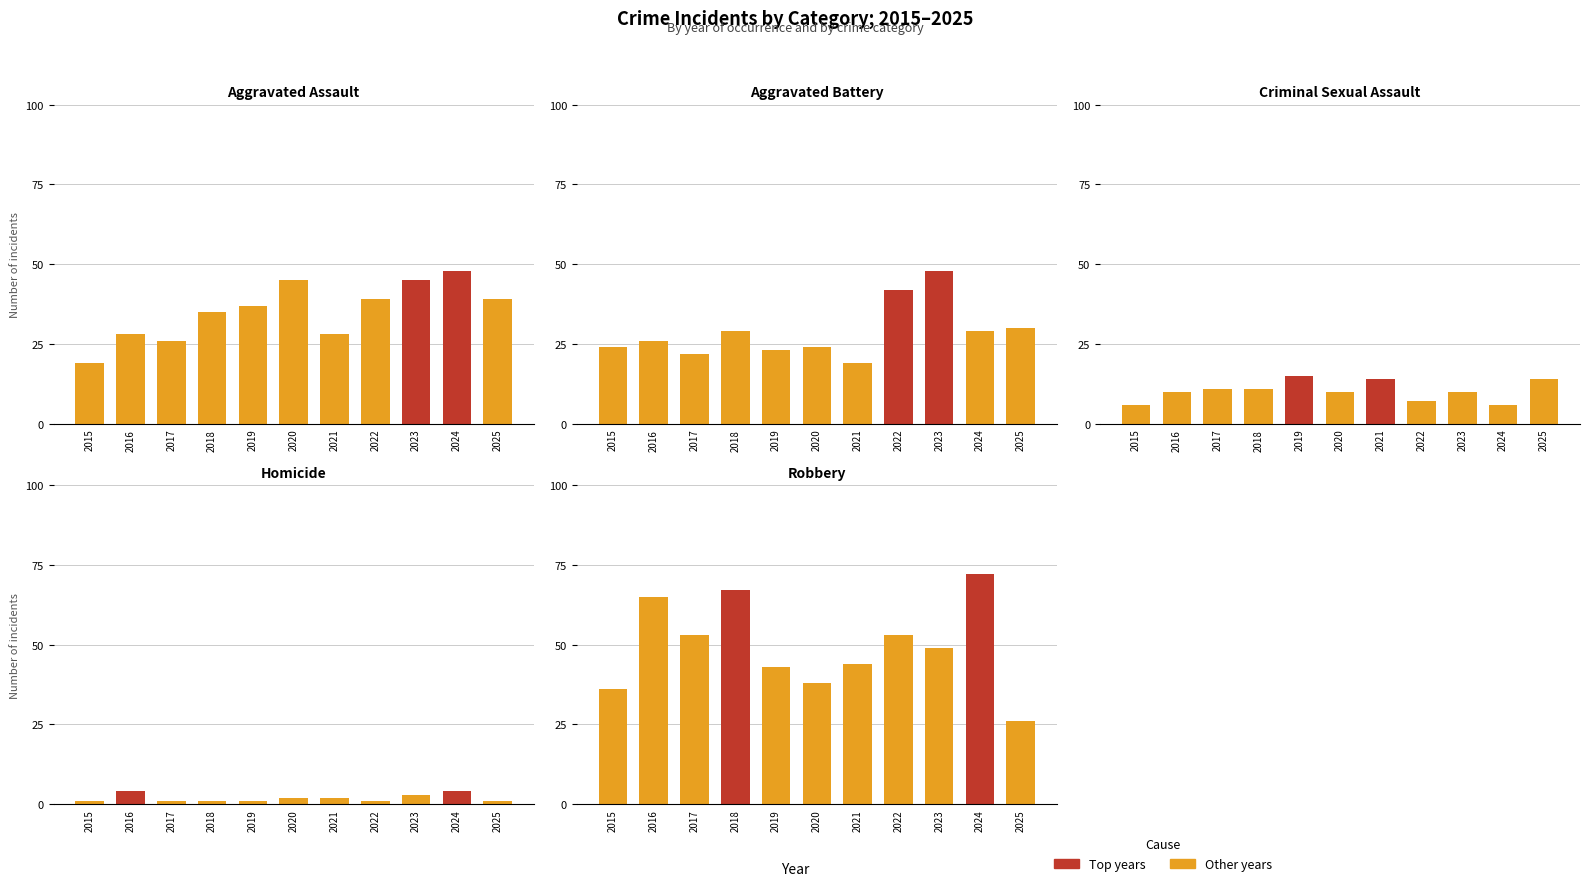

True or false: Homicide has a value of 3 at 2021.

False